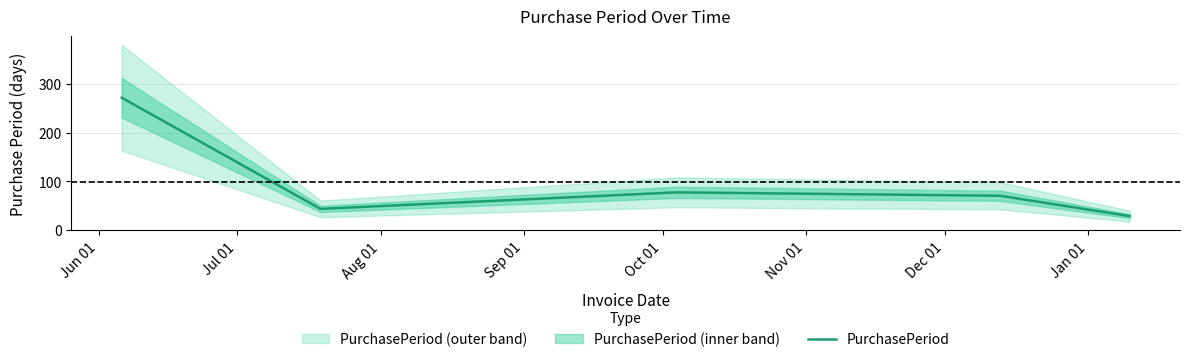

What is the minimum value for PurchasePeriod?

28